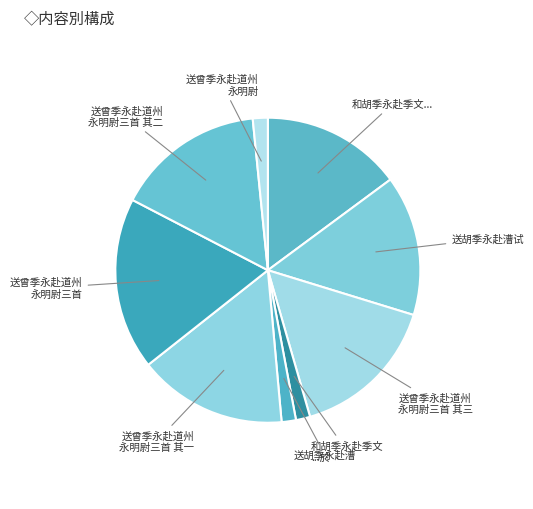

Count the number of slices in the pie.

9